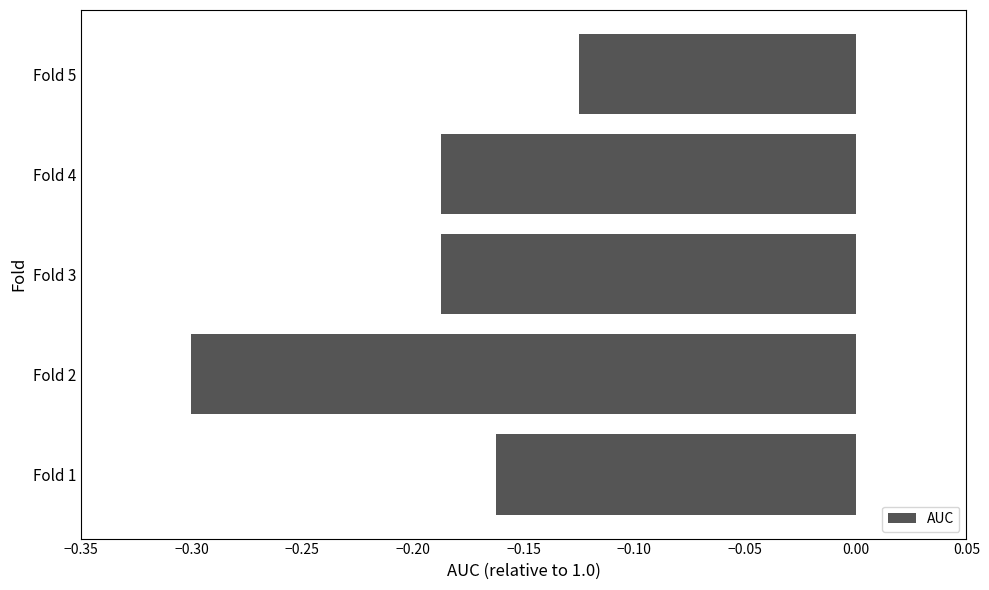

Where is the data nearest to the value 0?

Fold 5